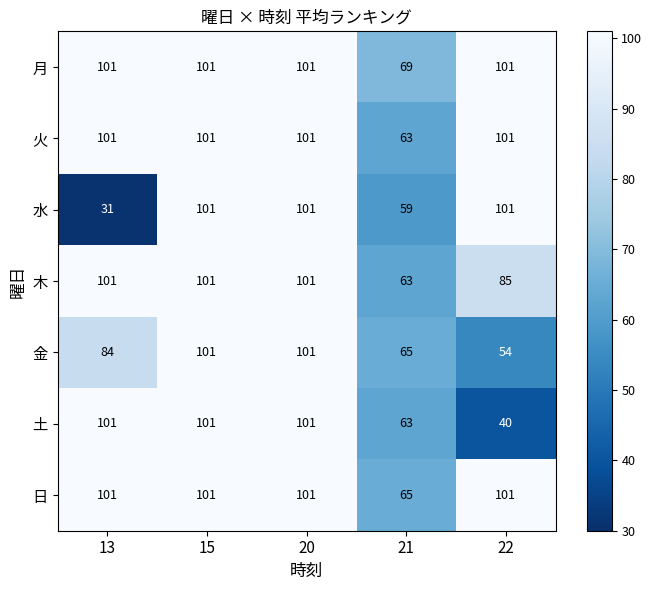

The 日 series shows 173 at 22. True or false?

False